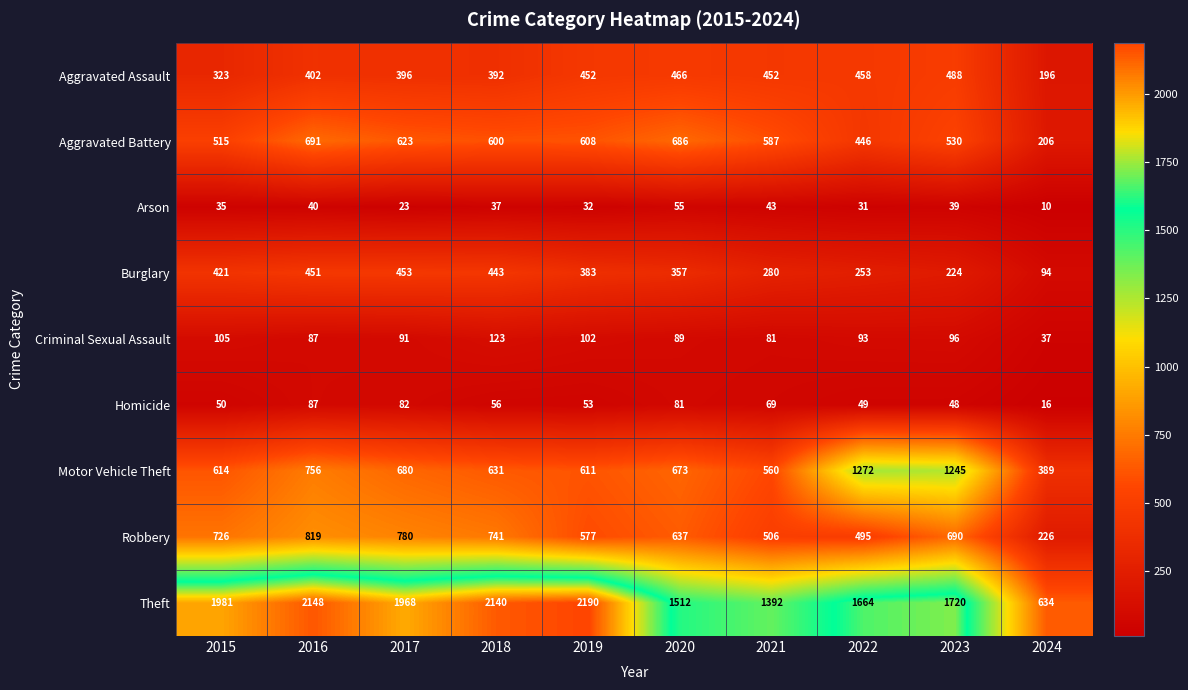

What is the average value of the Aggravated Battery series?

549